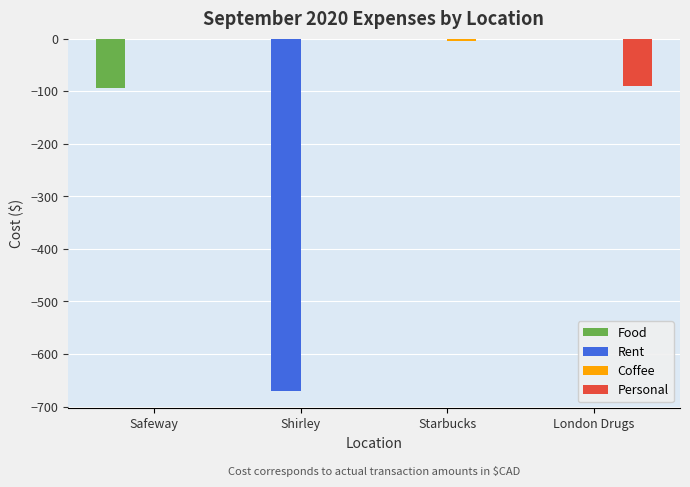

Are the bars grouped side by side (vs. stacked)?

Yes